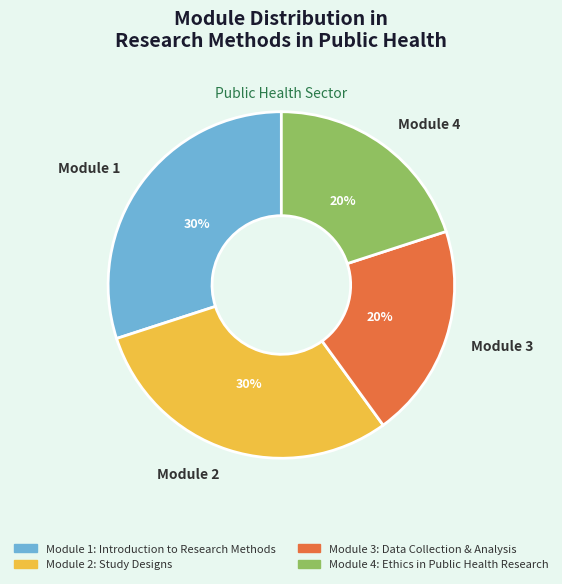

Count the number of slices in the pie.

4